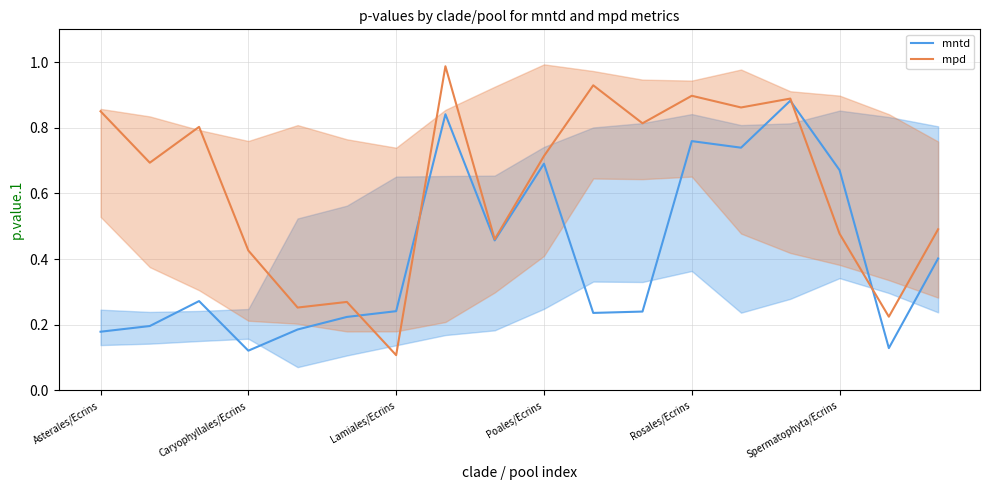

List the series in order of their peak value, lowest first.

mntd, mpd